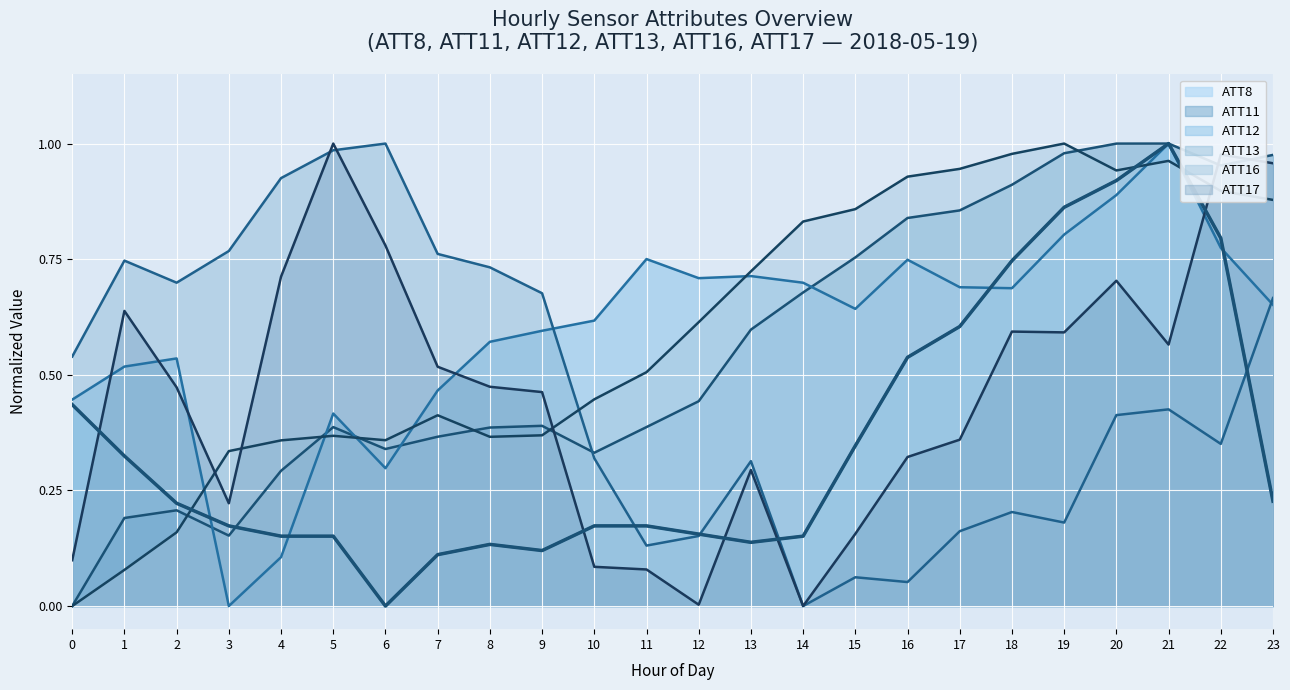

What is the value of the ATT17 point at the 23rd from the left?

1.0